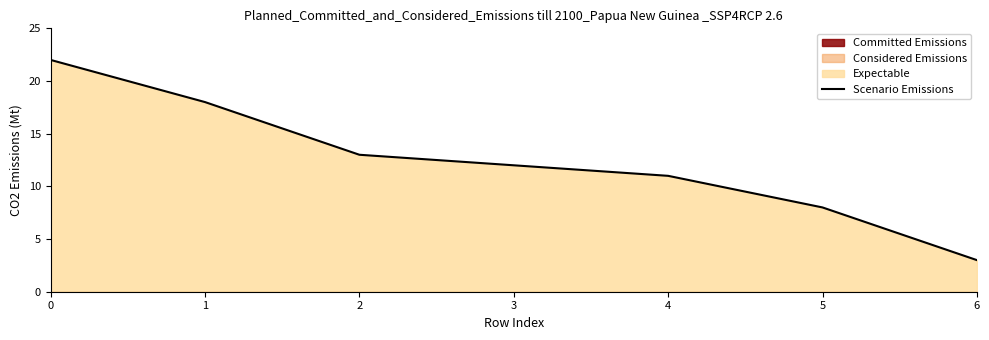

What is the difference between the maximum and minimum values?

19